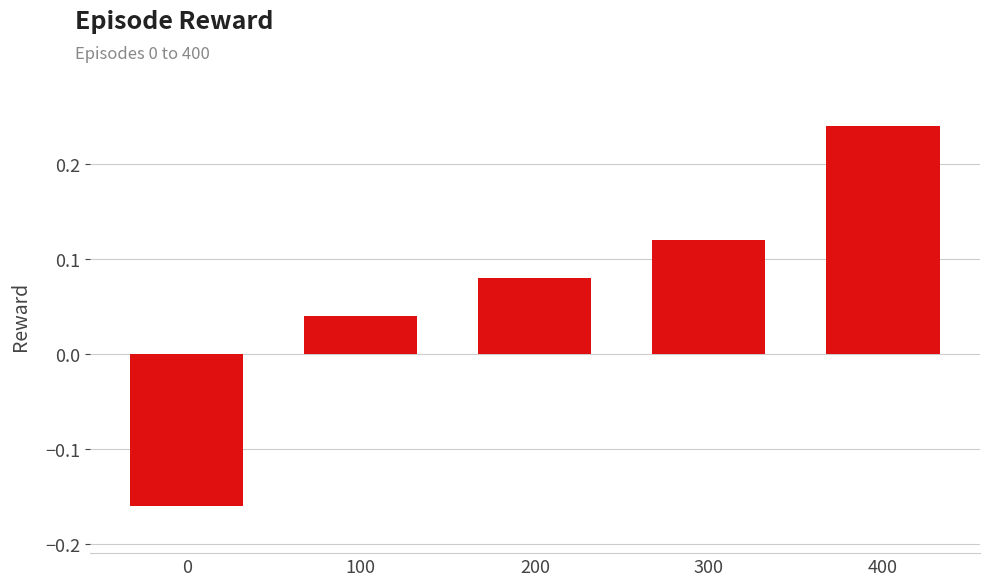

What is the difference between the values at 0 and 400?

0.4